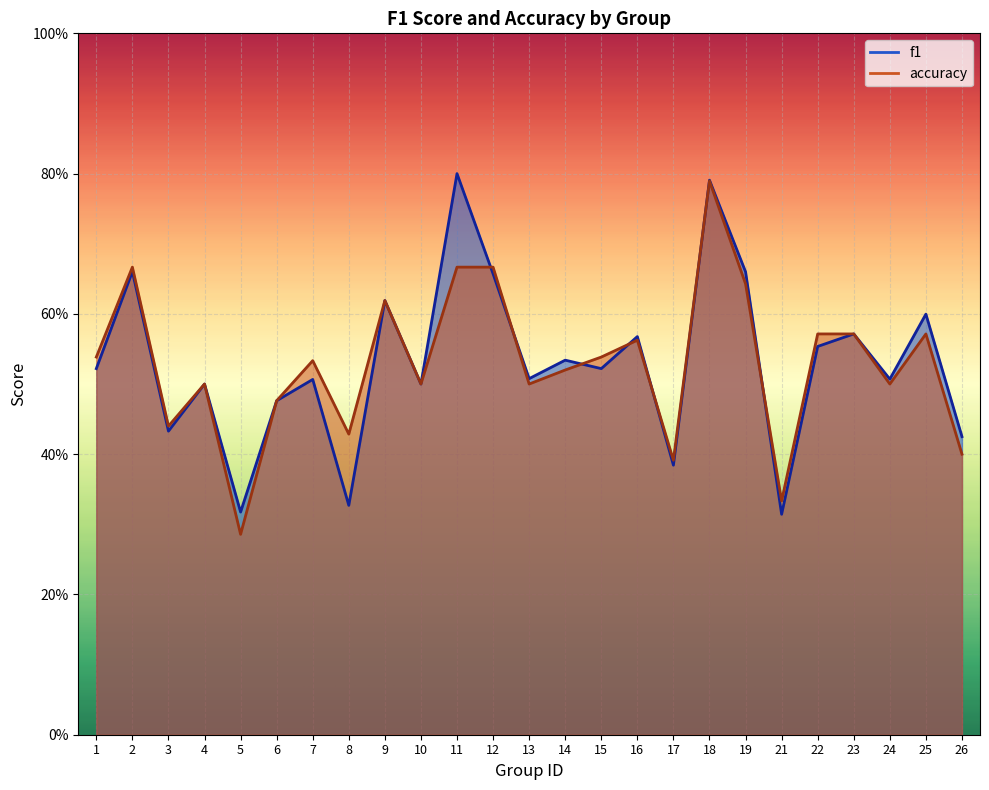

Does the chart display data point markers on the line(s)?

No